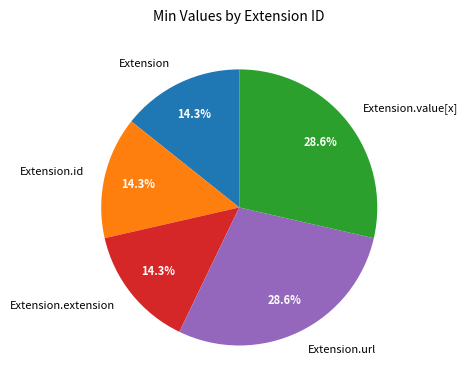

Does Extension.id represent more than half of the total?

No